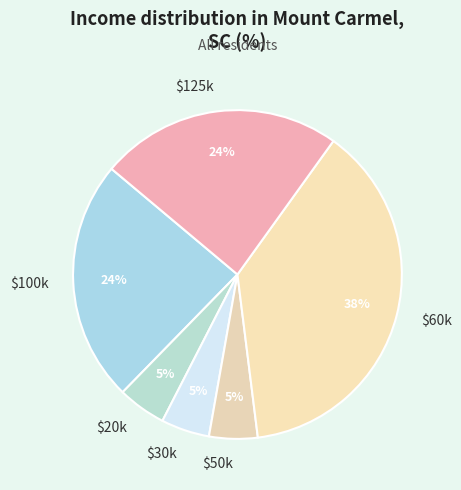

Which slice is the largest?

$60k